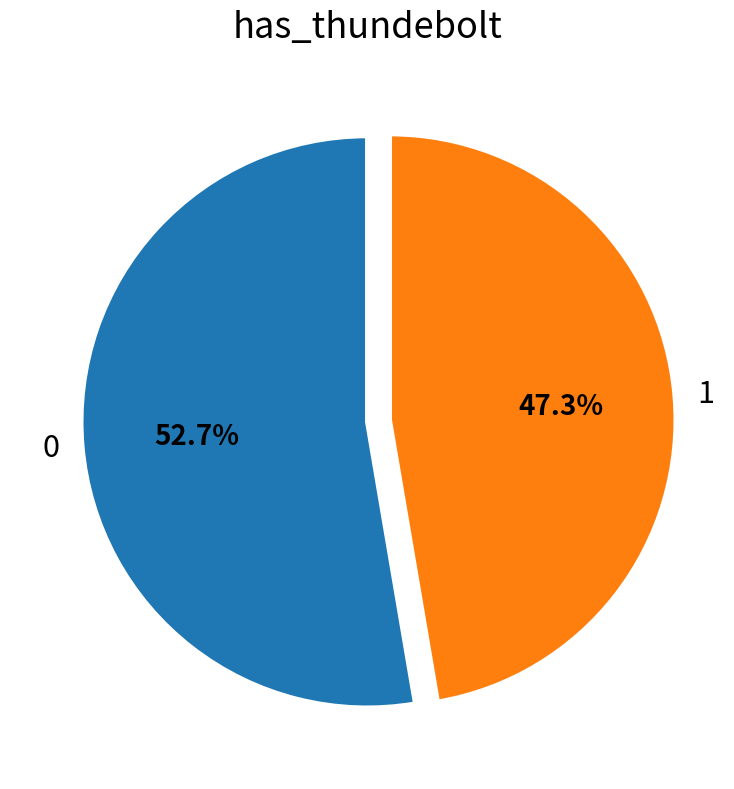

Is there a majority slice in this chart?

Yes